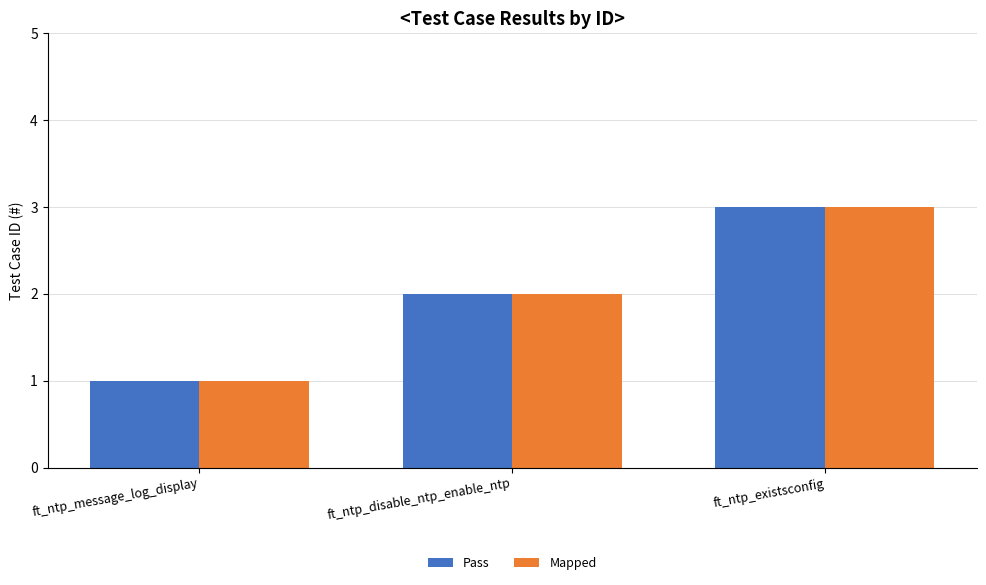

What is the total value across all series at ft_ntp_disable_ntp_enable_ntp?

4